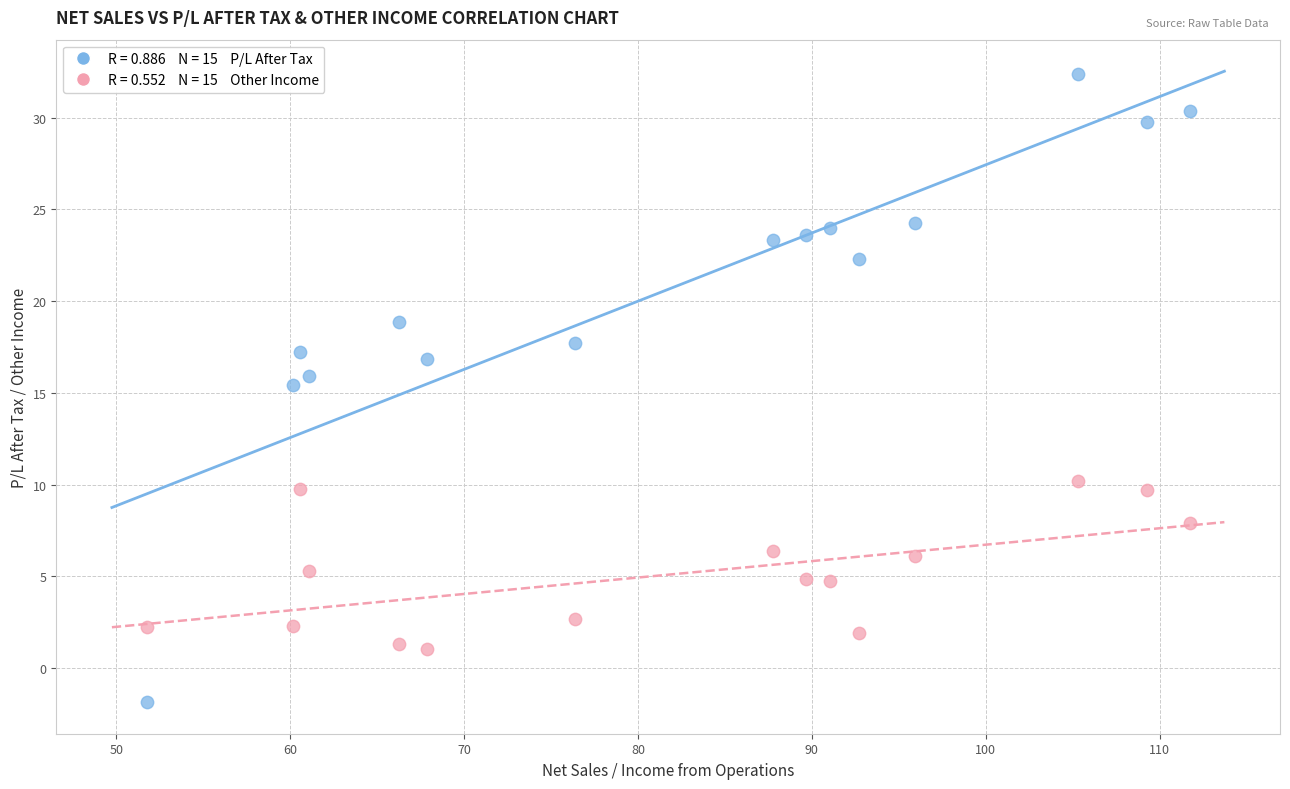

Across all series, what Y value is closest to 15?

15.4